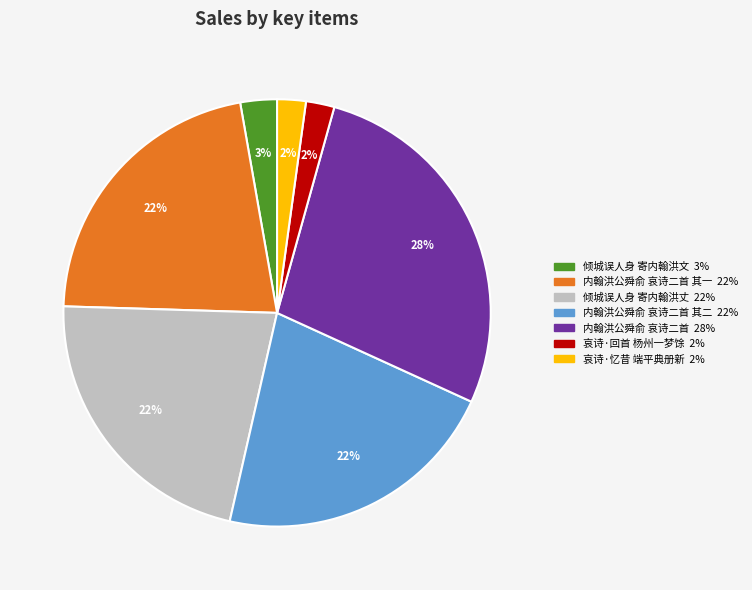

To the nearest percent, what is the average slice percentage?

14%